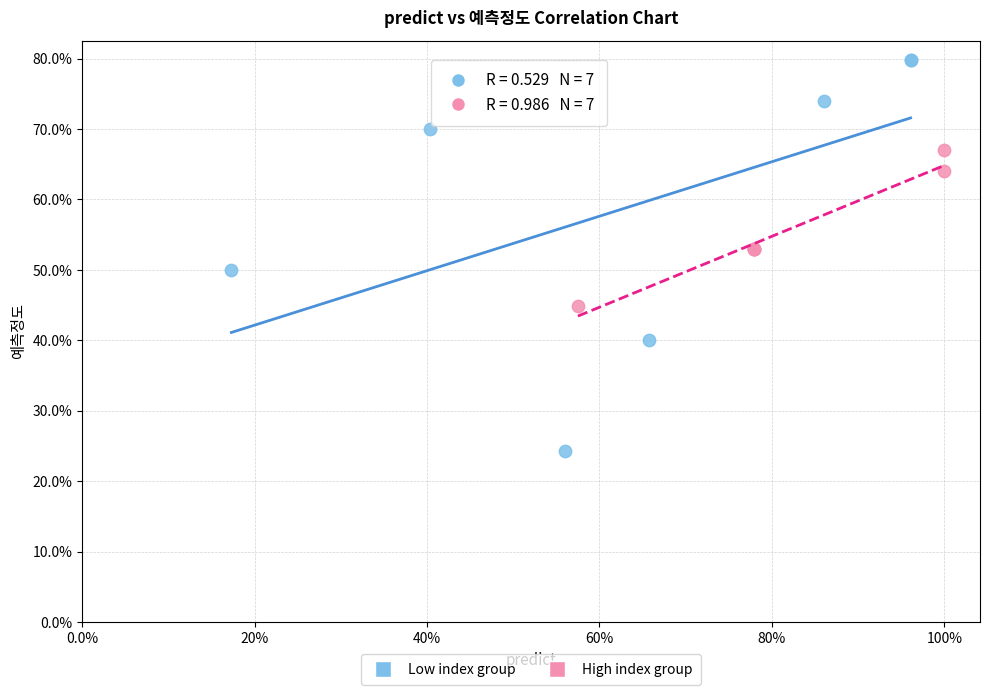

What are all the series names shown in the legend?

Low index group, High index group